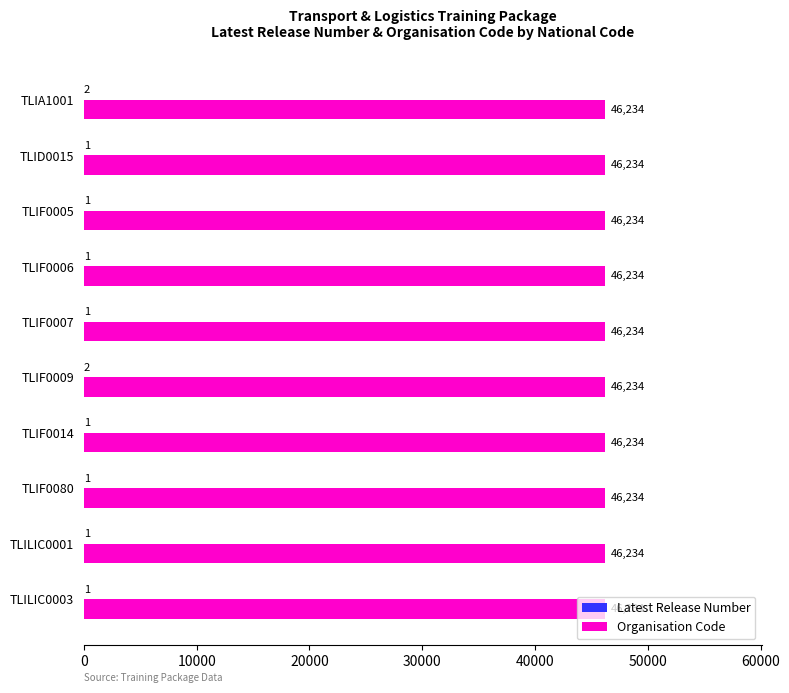

What is the total value across all series at TLIF0080?

46235